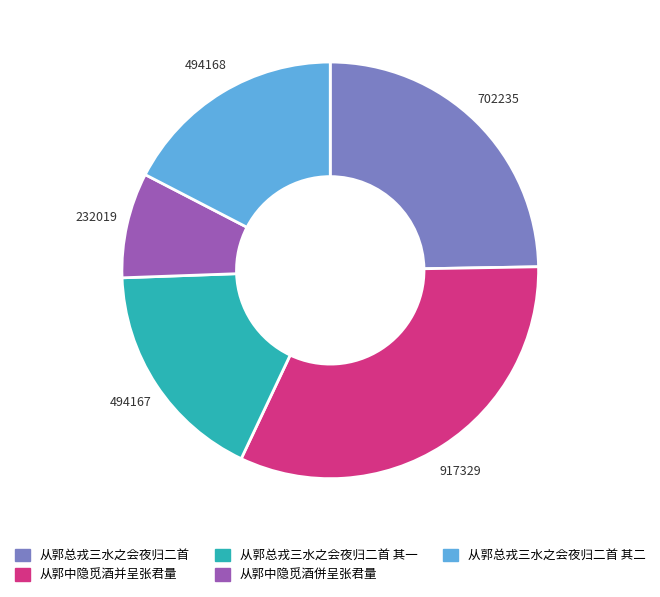

How many segments does this pie chart have?

5